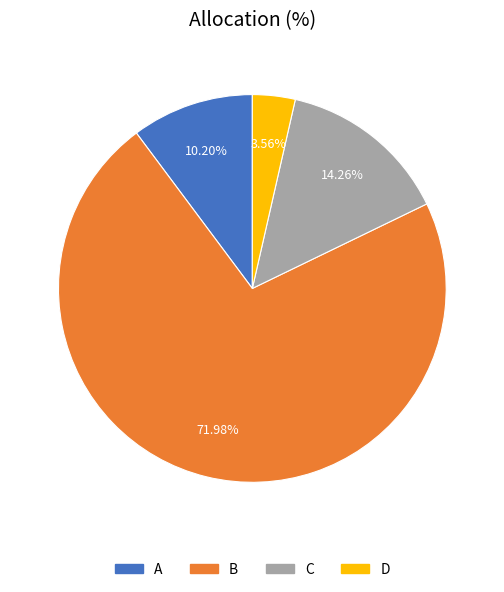

To the nearest percent, what is the difference between the largest and smallest slice percentages?

68%